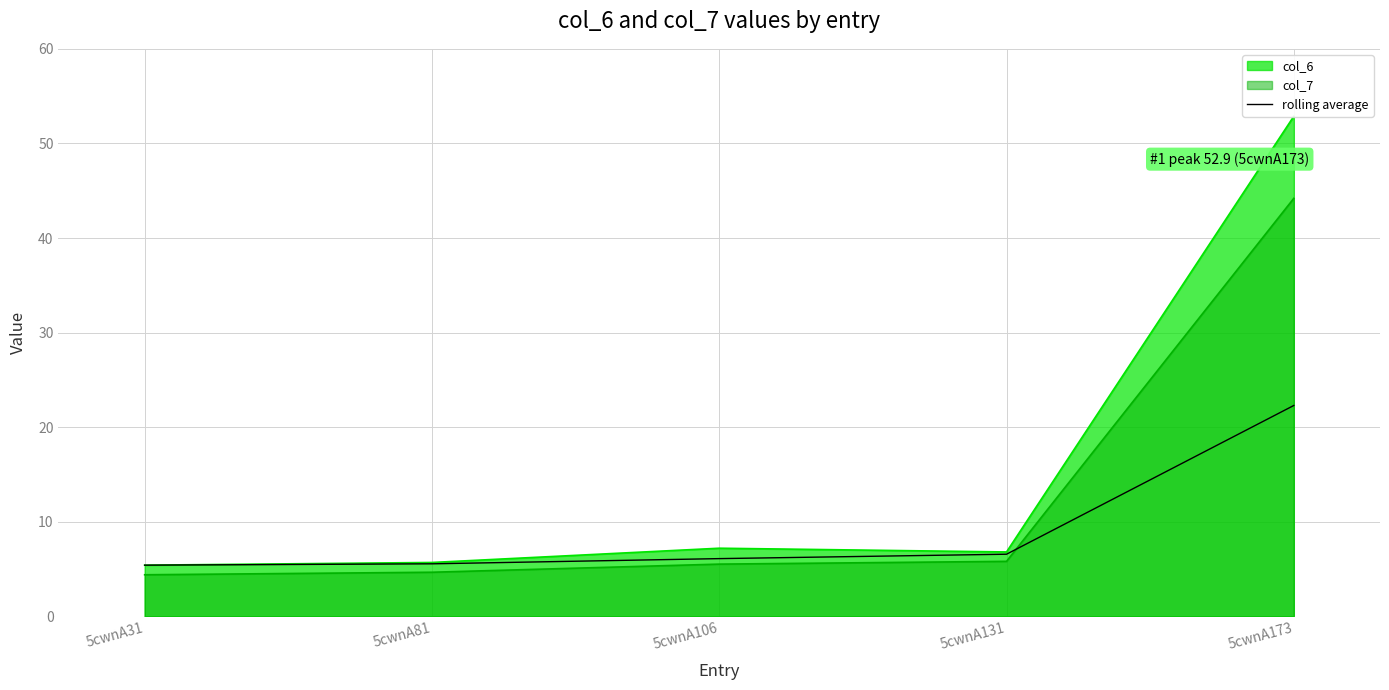

What is the difference between the maximum and second lowest values?

16.7